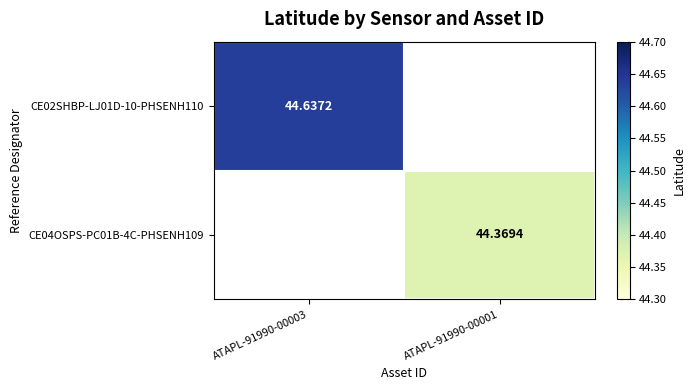

Which series has the largest range (max minus min)?

CE02SHBP-LJ01D-10-PHSENH110